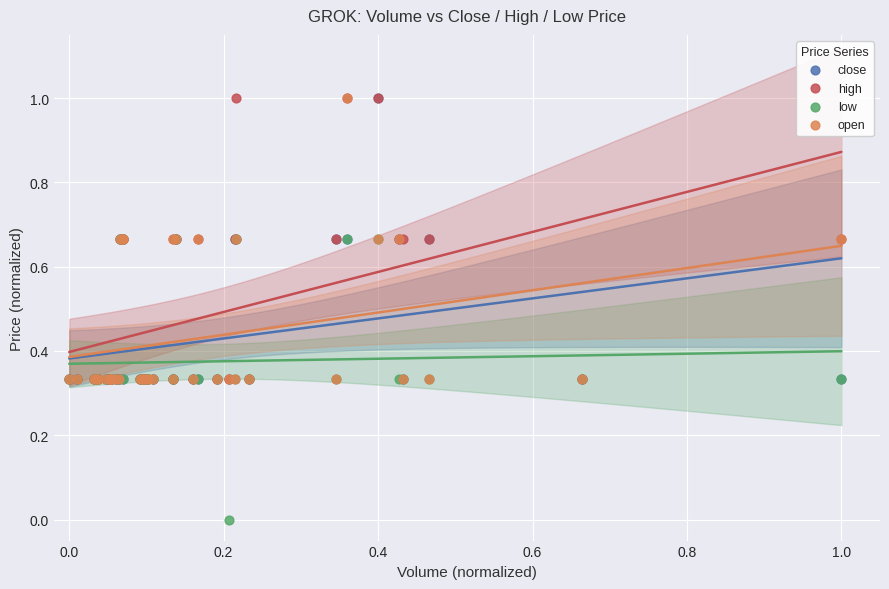

What are all the series names shown in the legend?

close, high, low, open